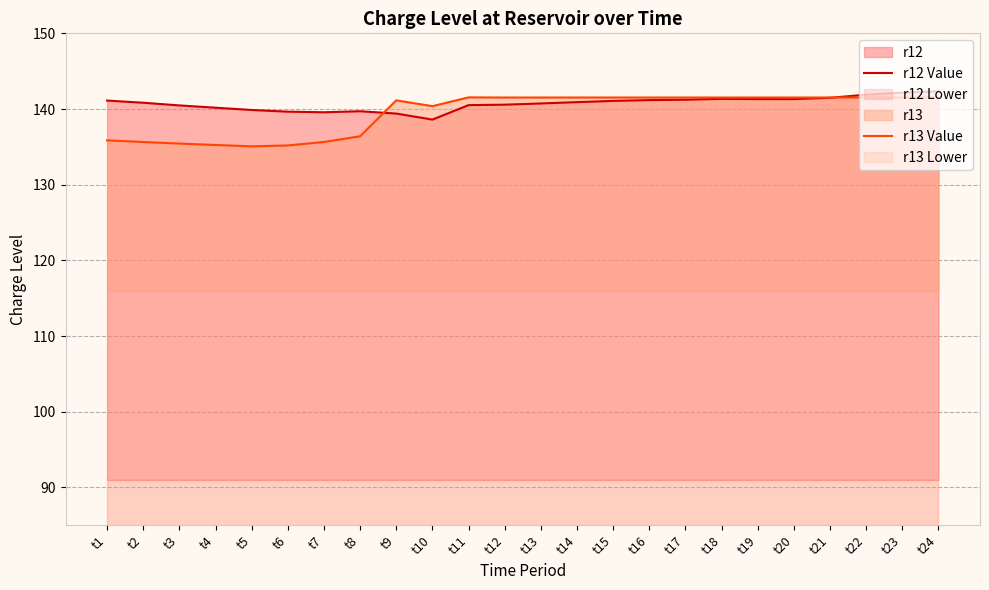

Reading right to left, list all the values displayed in this chart.

r12 Value: 142.3	142.2	141.9	141.5	141.3	141.3	141.3	141.2	141.2	141.1	140.9	140.7	140.6	140.5	138.6	139.4	139.7	139.6	139.7	139.9	140.2	140.5	140.8	141.1
r13 Value: 141.5	141.5	141.5	141.5	141.5	141.5	141.5	141.5	141.5	141.5	141.5	141.5	141.5	141.5	140.4	141.1	136.4	135.6	135.2	135.1	135.2	135.4	135.6	135.9